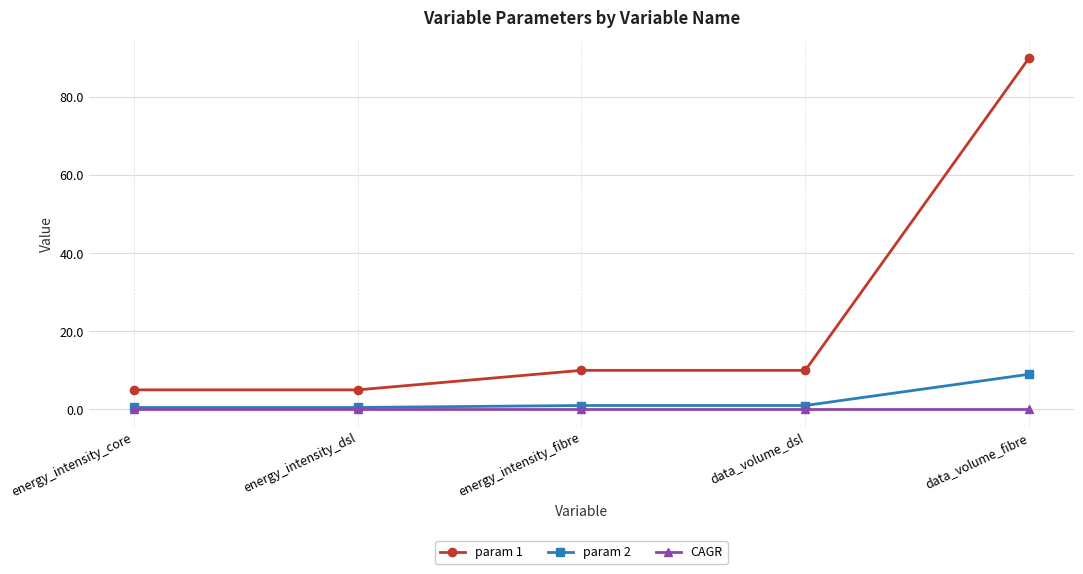

Which series changed the most between energy_intensity_dsl and data_volume_dsl?

param 1